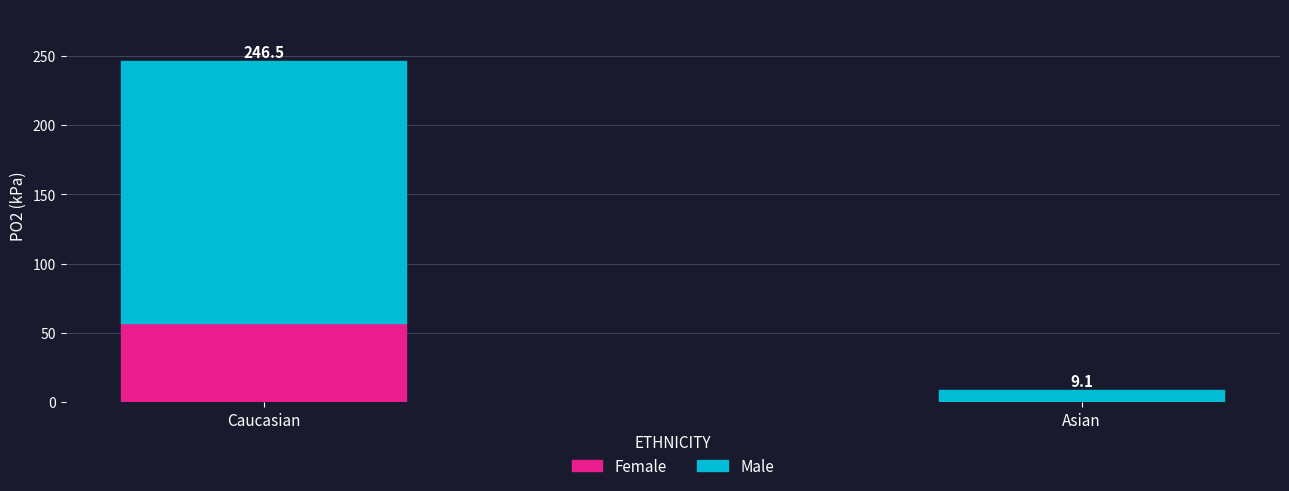

The value of Female at Asian is 33.8. True or false?

False